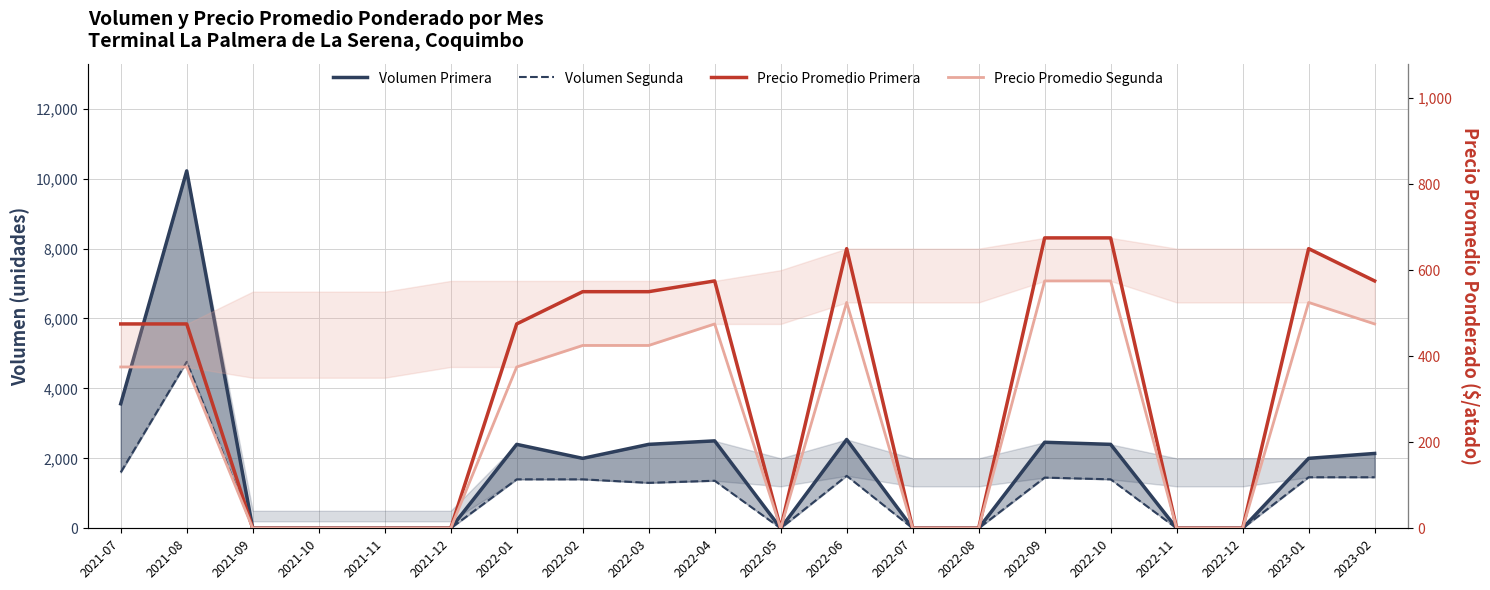

Which series has the largest range (max minus min)?

Volumen Primera